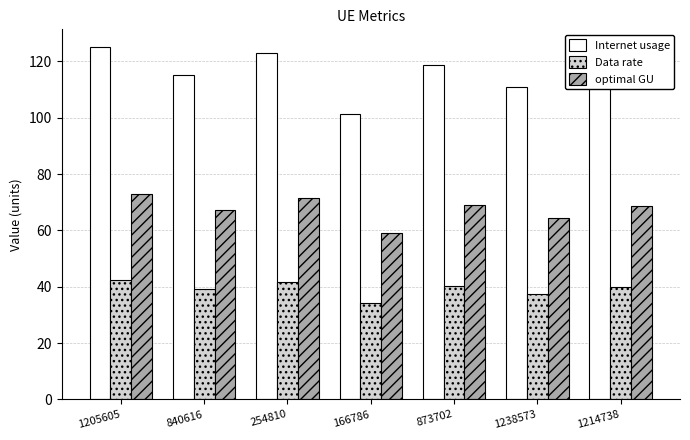

Between 1205605 and 1214738, which series saw the biggest shift?

Internet usage